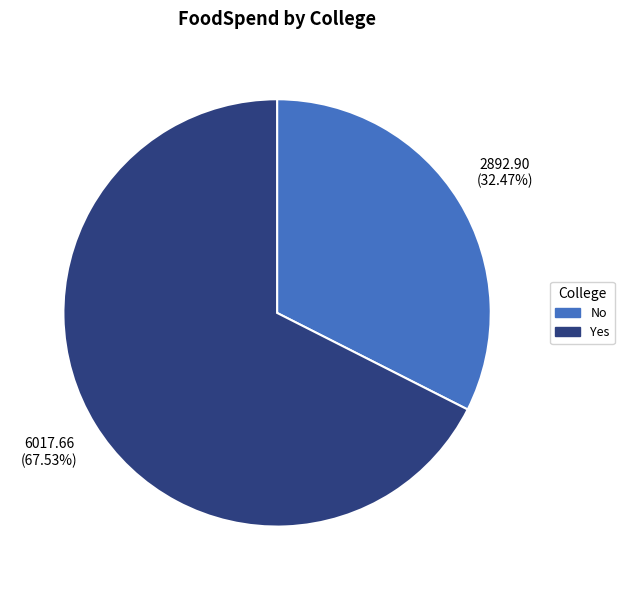

To the nearest percent, what is the difference between the No and Yes slice percentages?

35%